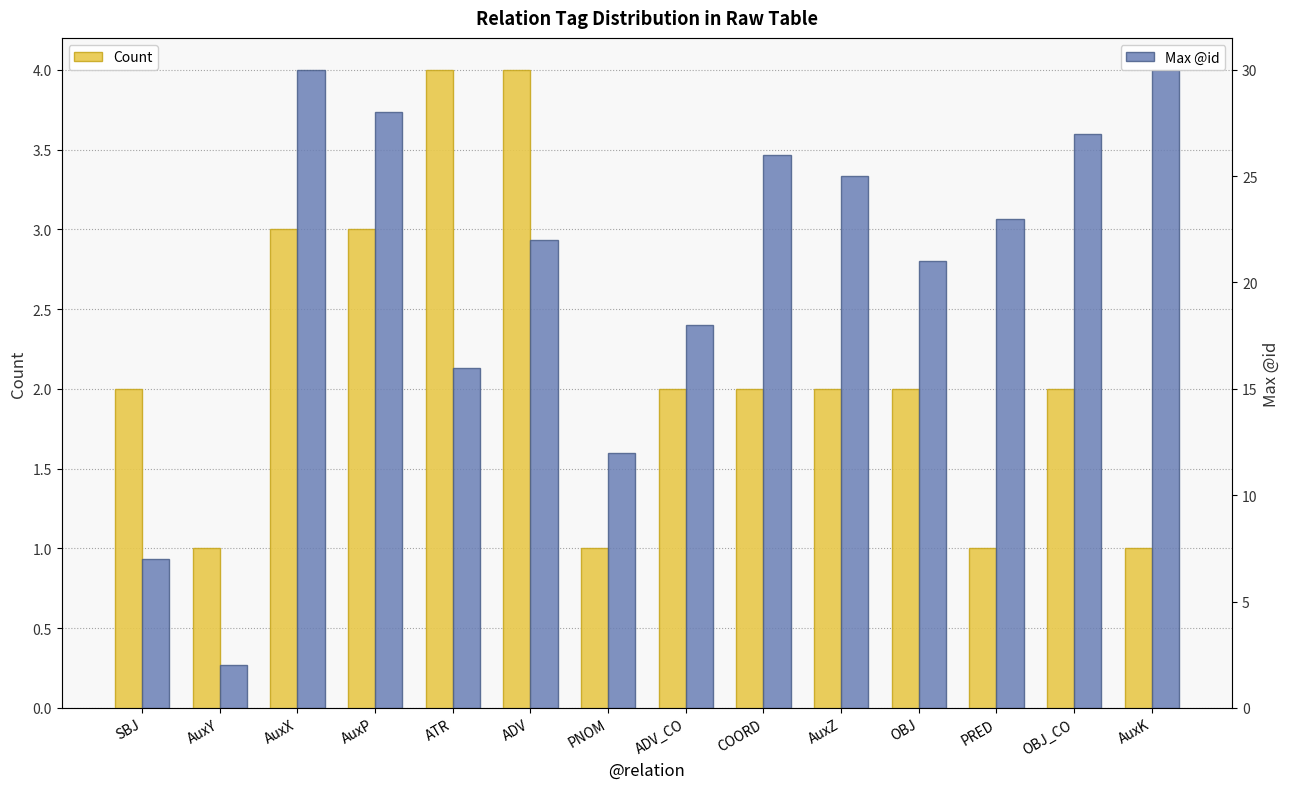

At which label is Count closest to 2?

SBJ